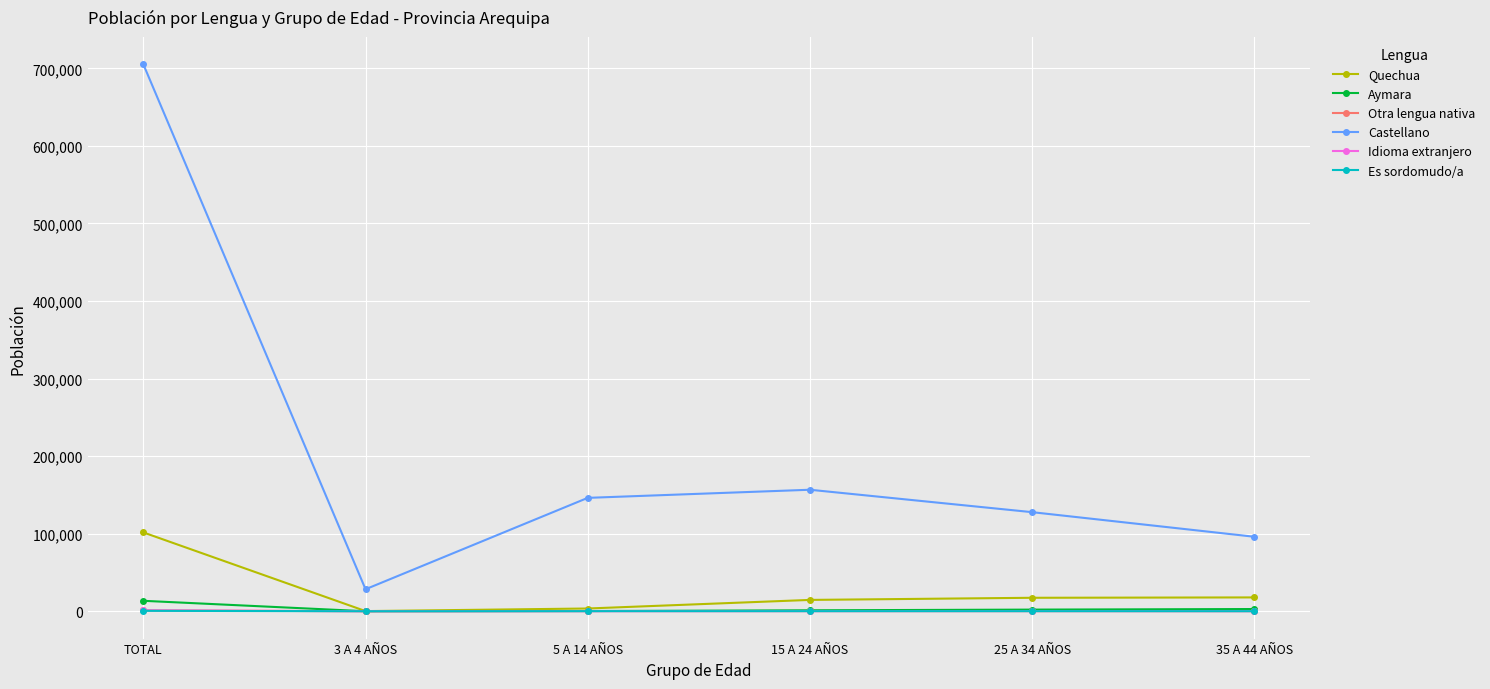

What is the spread (max minus min) of values at 25 A 34 AÑOS?

127641